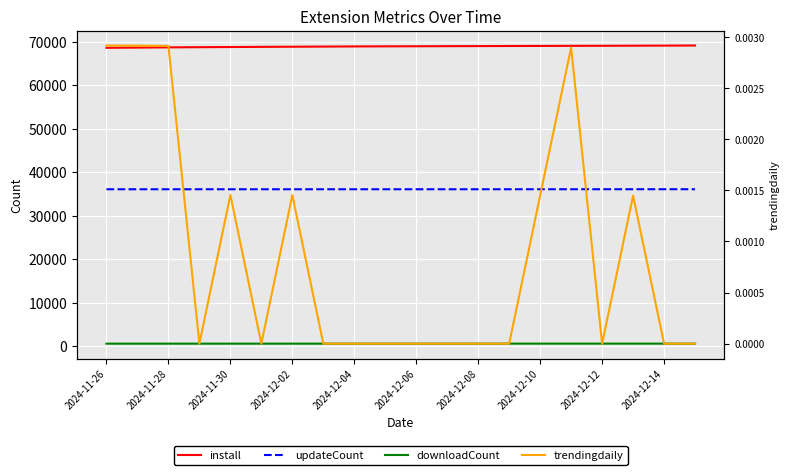

In trendingdaily, how many points are lower than both neighbors (excluding endpoints)?

3